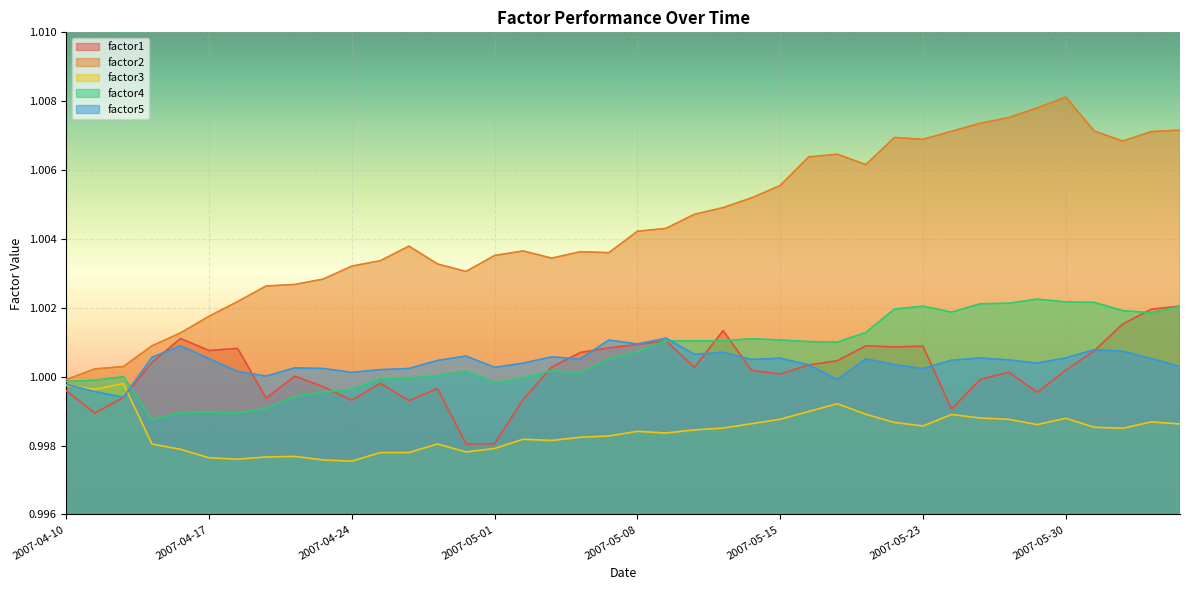

Where is the first local maximum for factor5?

2007-04-16